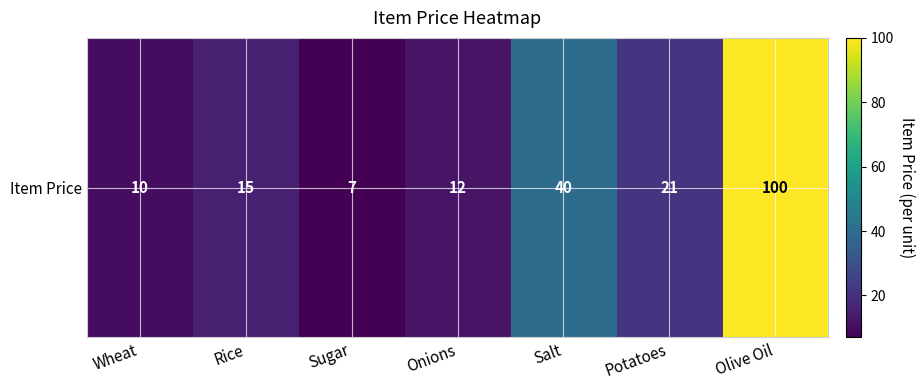

What is the change in value from Rice to Onions?

-3